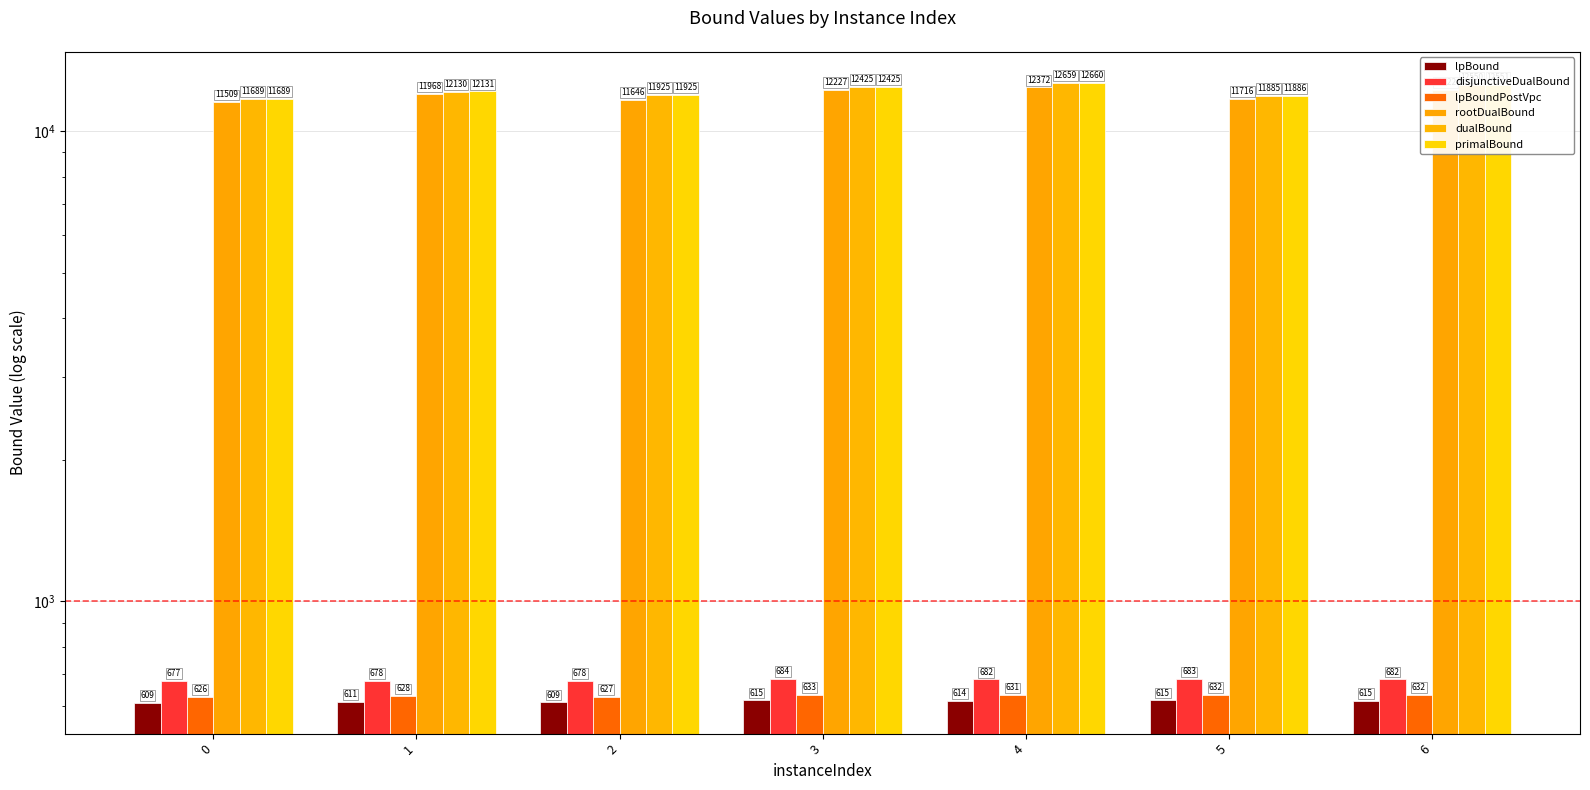

Between 3 and 5, which is larger?

5